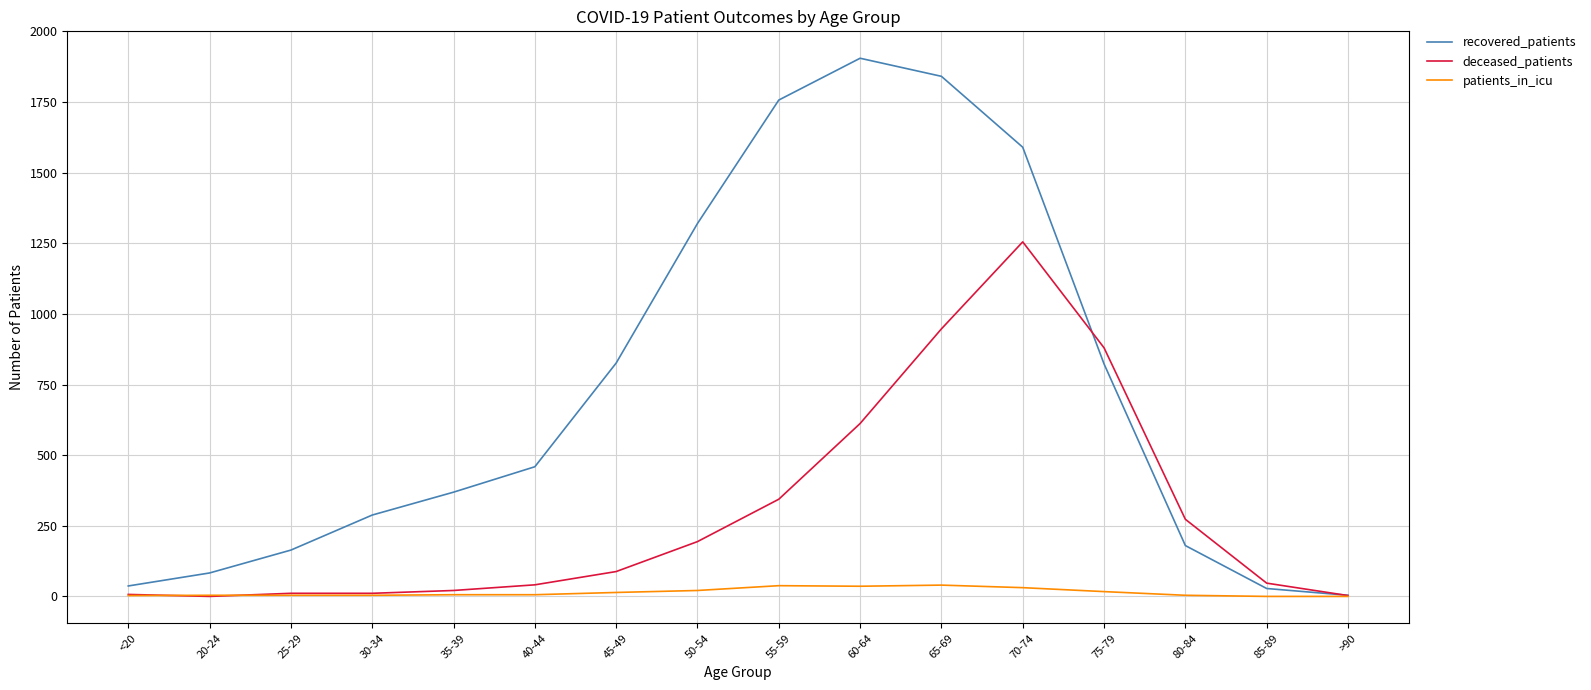

True or false: recovered_patients has a value of 1841 at 65-69.

True